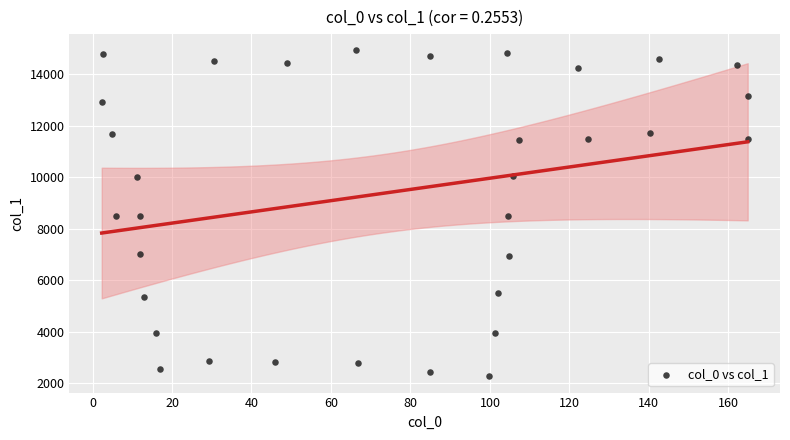

What is the range of X values (max minus min)?

162.5